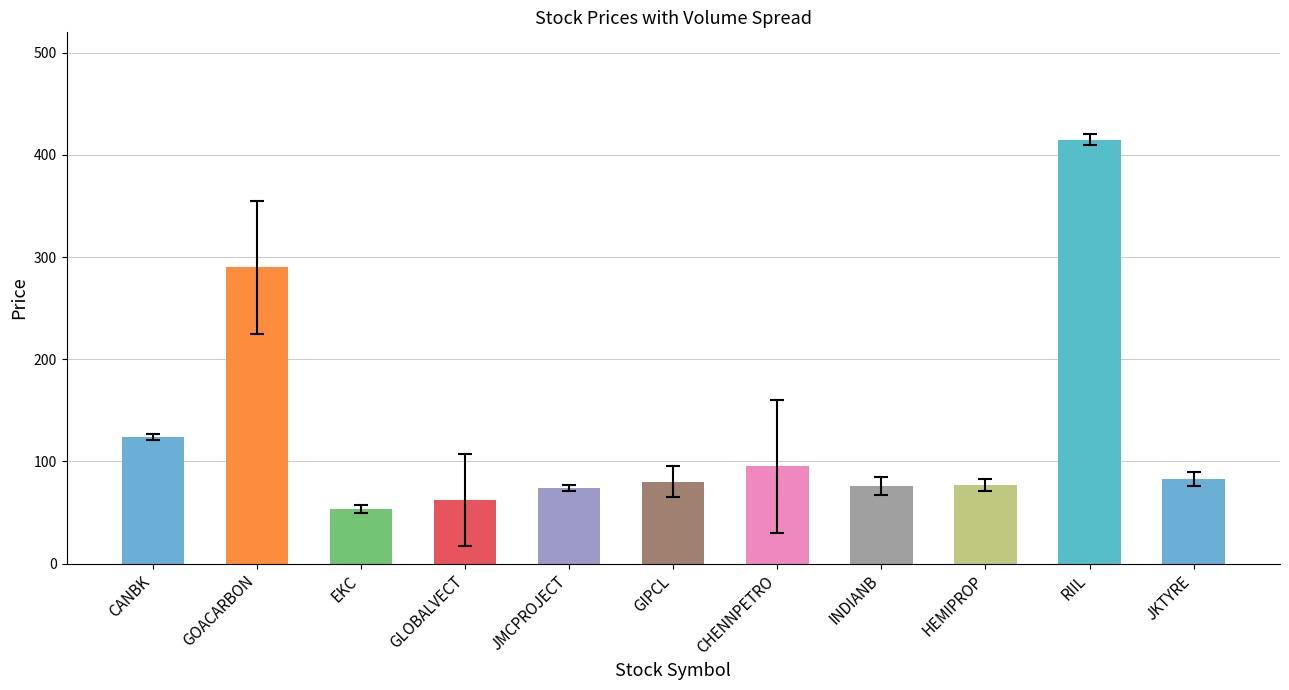

What is the difference between the values at RIIL and GOACARBON?

125